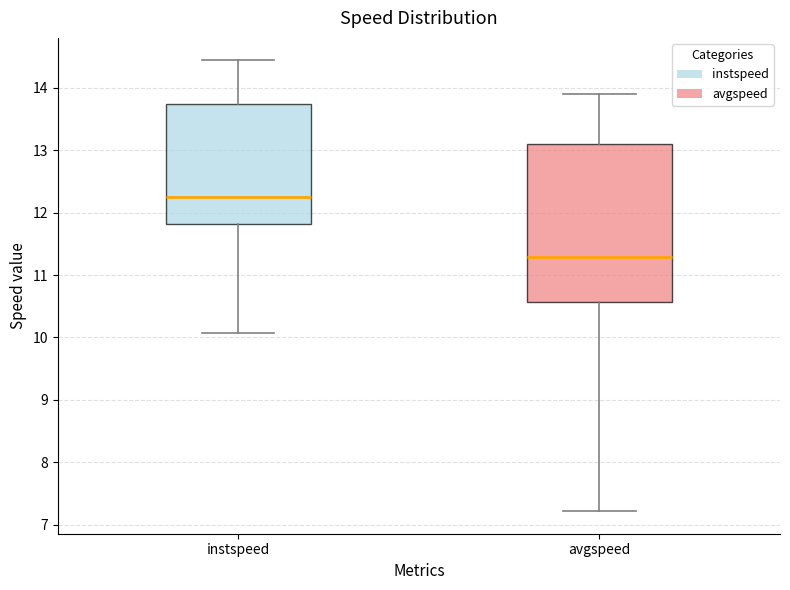

Where does the lower whisker of the box for instspeed end on the y-axis? The values are not printed on the chart, so give them approximately, as read against the axis.

10.1